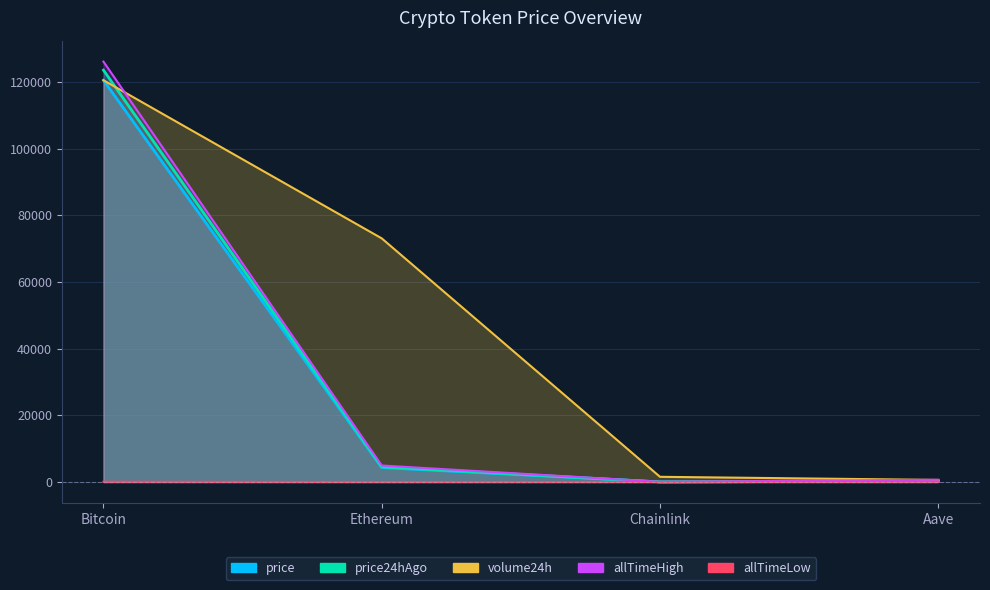

Where is price24hAgo nearest to the value 61773?

Ethereum